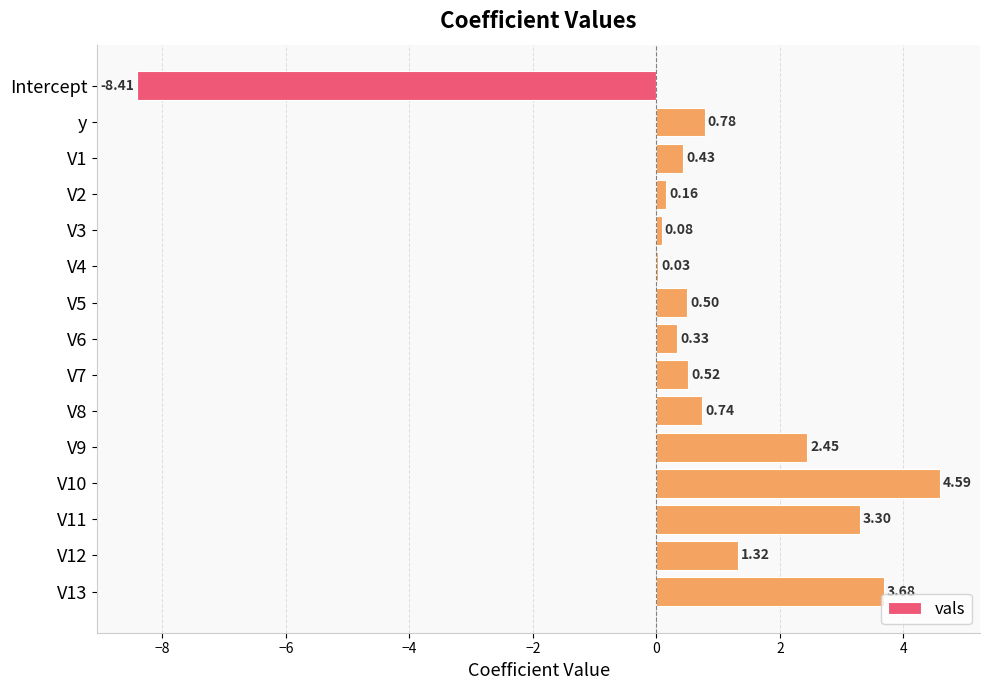

What is the sum of all values?

10.5